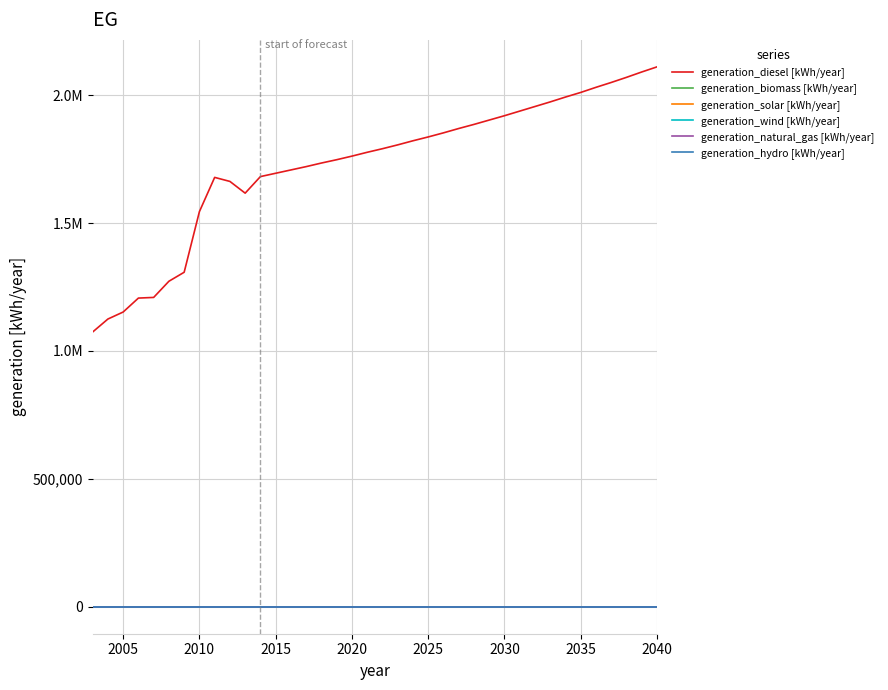

True or false: generation_biomass [kWh/year] and generation_diesel [kWh/year] cross at least once.

False